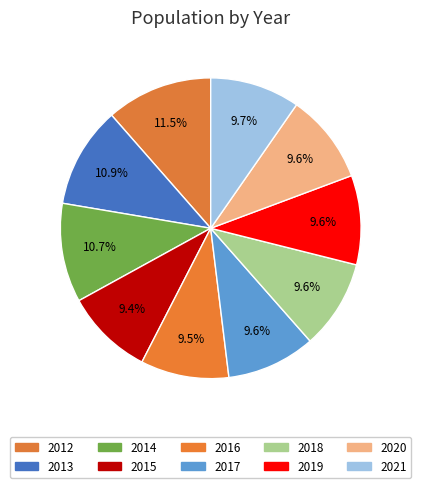

Is it true that 2015 is 16% of the pie?

False